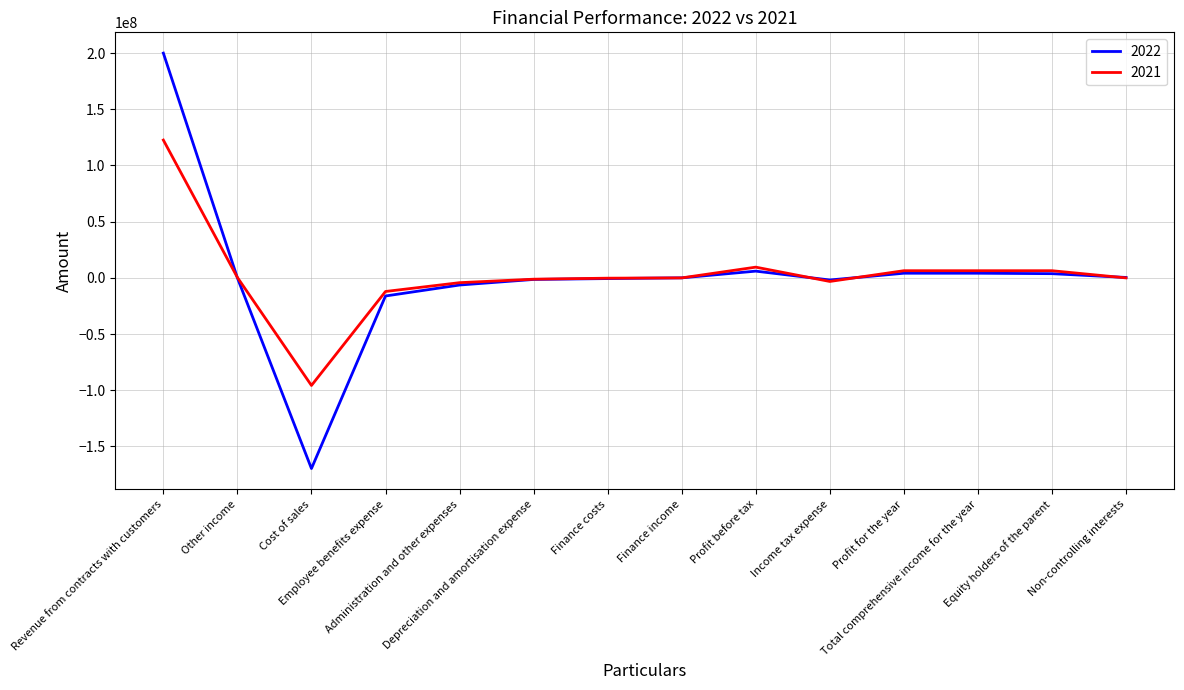

Between Revenue from contracts with customers and Employee benefits expense, which series saw the biggest shift?

2022